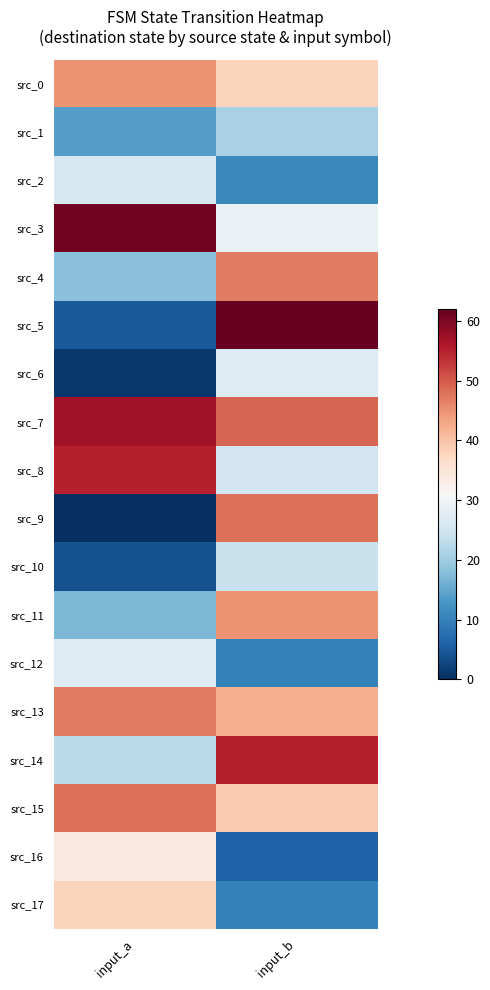

Reading right to left, list all the values displayed in this chart.

src_0: input_b=38	input_a=45
src_1: input_b=21	input_a=14
src_2: input_b=11	input_a=26
src_3: input_b=29	input_a=61
src_4: input_b=47	input_a=18
src_5: input_b=62	input_a=5
src_6: input_b=27	input_a=1
src_7: input_b=49	input_a=57
src_8: input_b=25	input_a=55
src_9: input_b=48	input_a=0
src_10: input_b=24	input_a=4
src_11: input_b=45	input_a=17
src_12: input_b=10	input_a=27
src_13: input_b=42	input_a=47
src_14: input_b=55	input_a=23
src_15: input_b=39	input_a=48
src_16: input_b=6	input_a=34
src_17: input_b=10	input_a=38